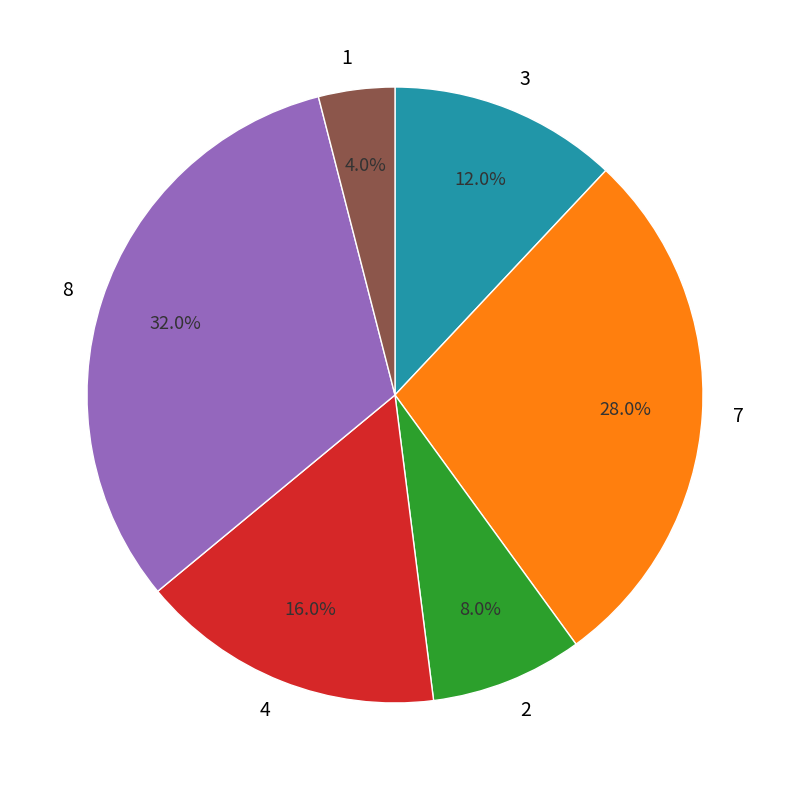

Is there a majority slice in this chart?

No